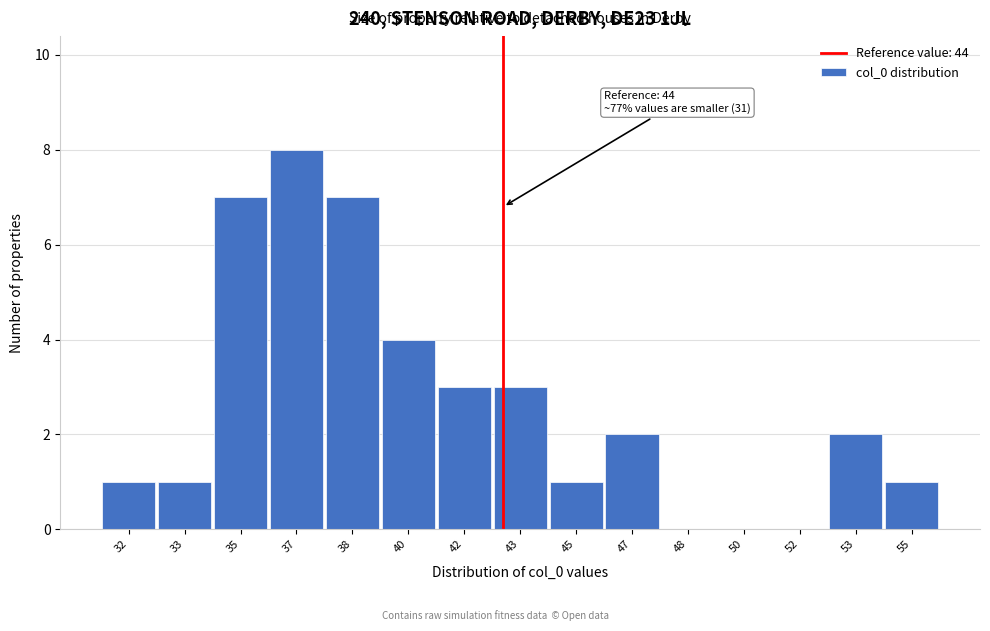

Reading left to right, list all the values displayed in this chart.

32=1	33=1	35=7	37=8	38=7	40=4	42=3	43=3	45=1	47=2	48=0	50=0	52=0	53=2	55=1